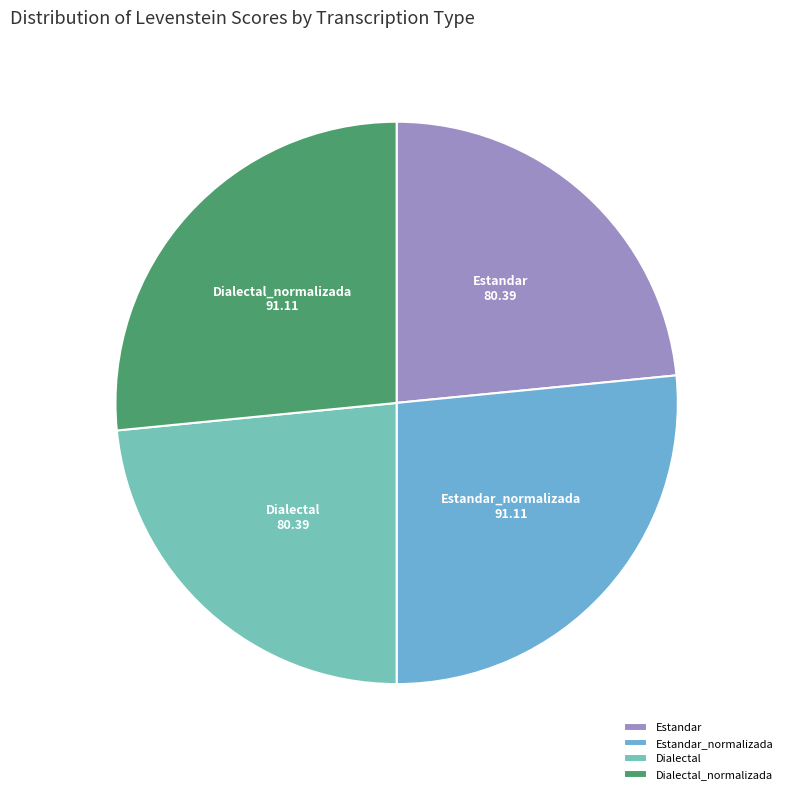

Does Dialectal_normalizada represent more than half of the total?

No